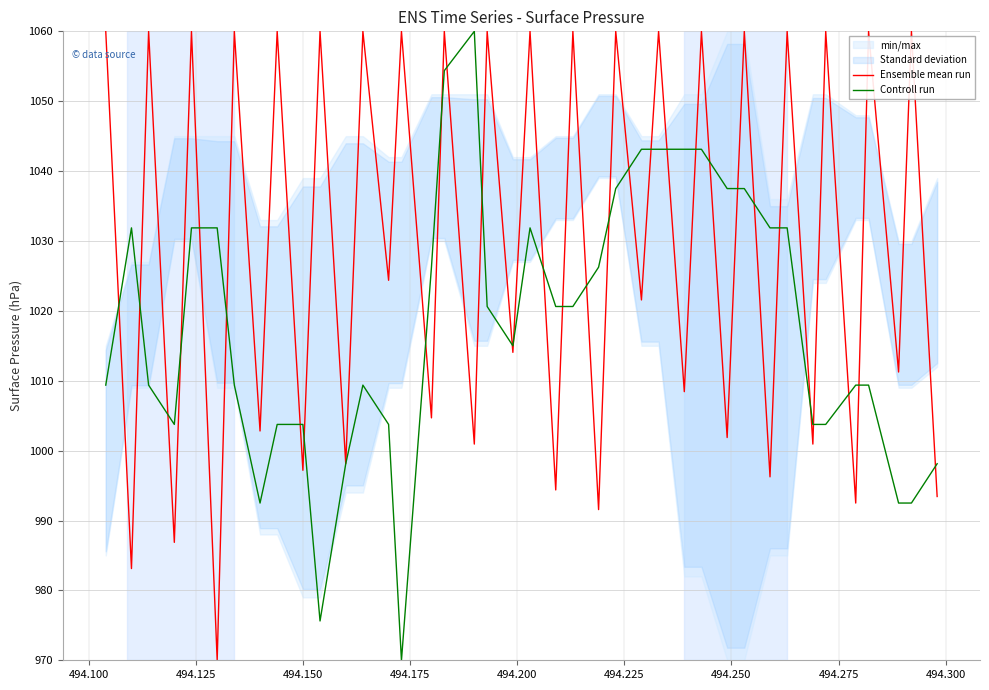

What is the lowest value of the Controll run series?

970.0